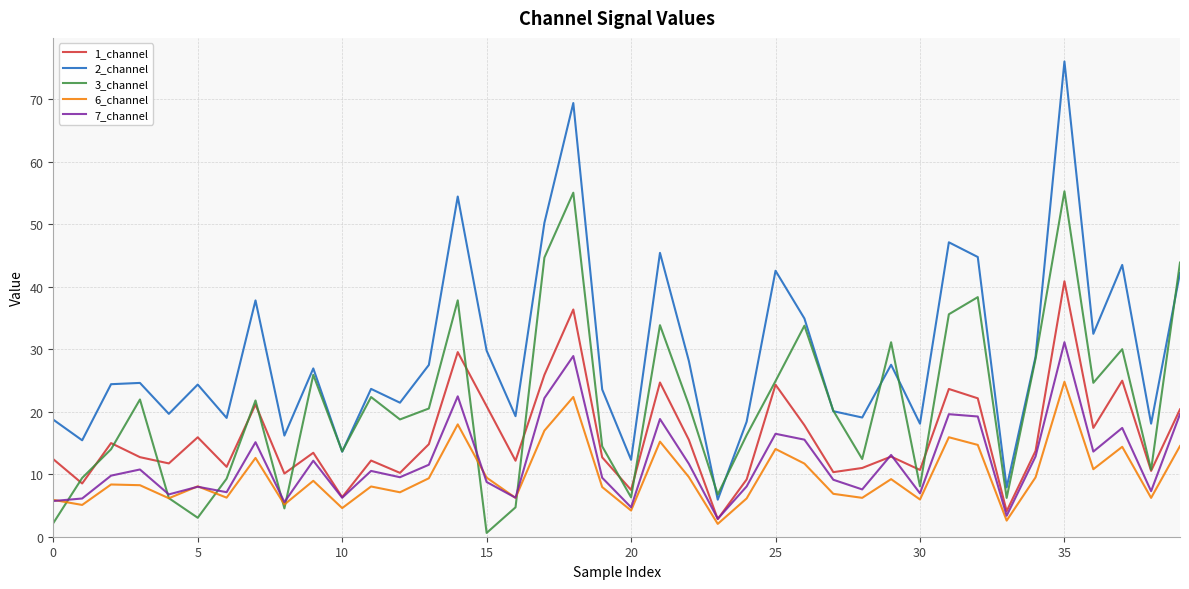

How many categories are shown in the chart?

40